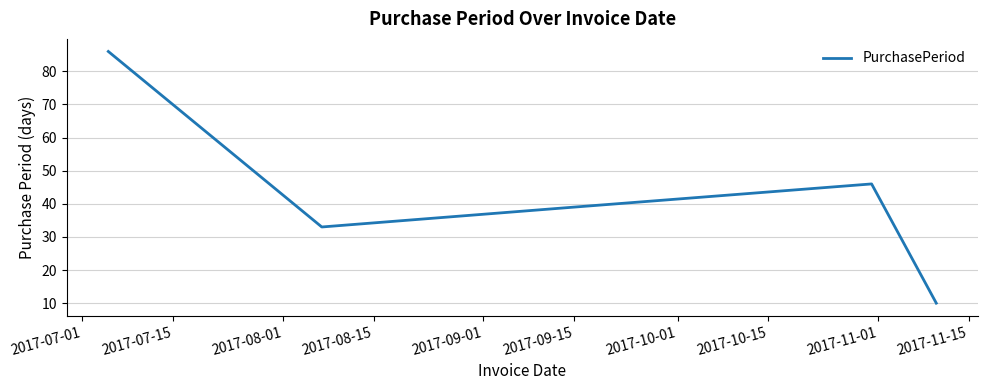

Does the chart display data point markers on the line(s)?

No